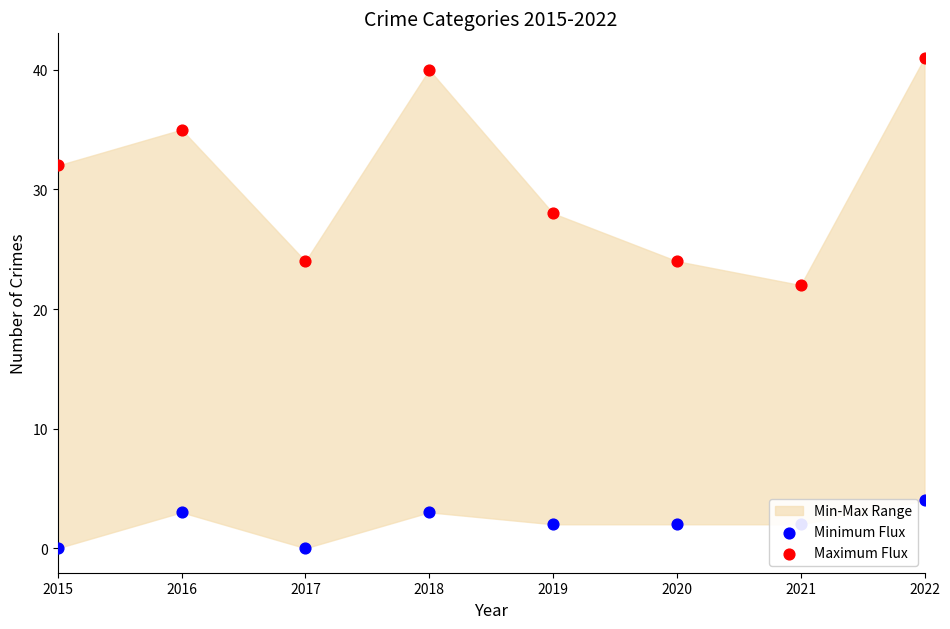

Which series has the largest Y range (max minus min)?

Maximum Flux